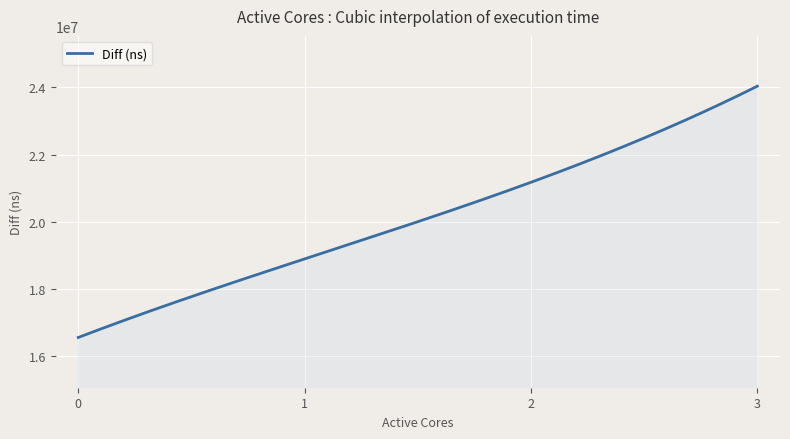

What is the greatest value displayed?

24036942.0